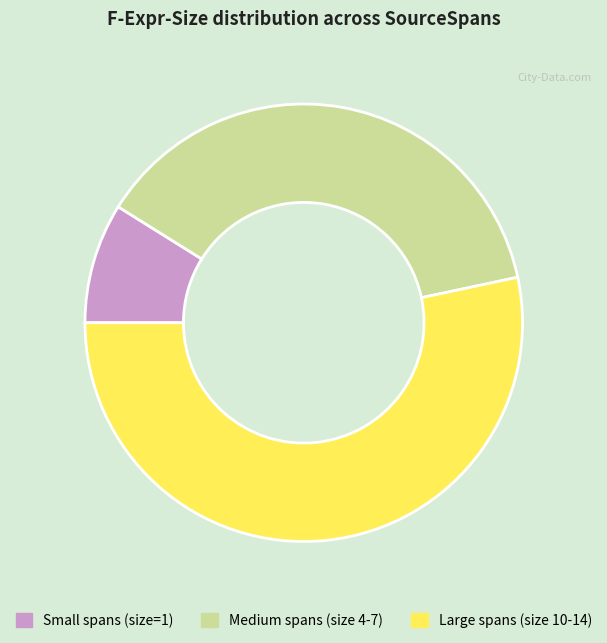

Is there any slice that represents more than half of the pie?

Yes